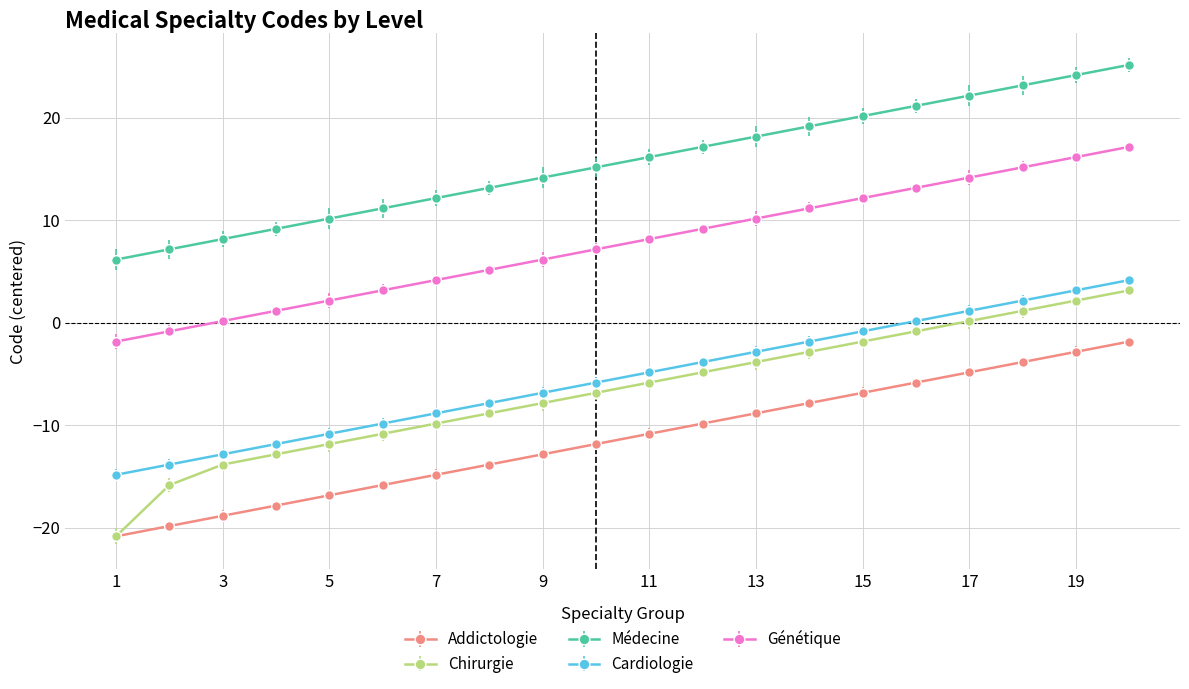

What are all the series names shown in the legend?

Addictologie, Chirurgie, Médecine, Cardiologie, Génétique